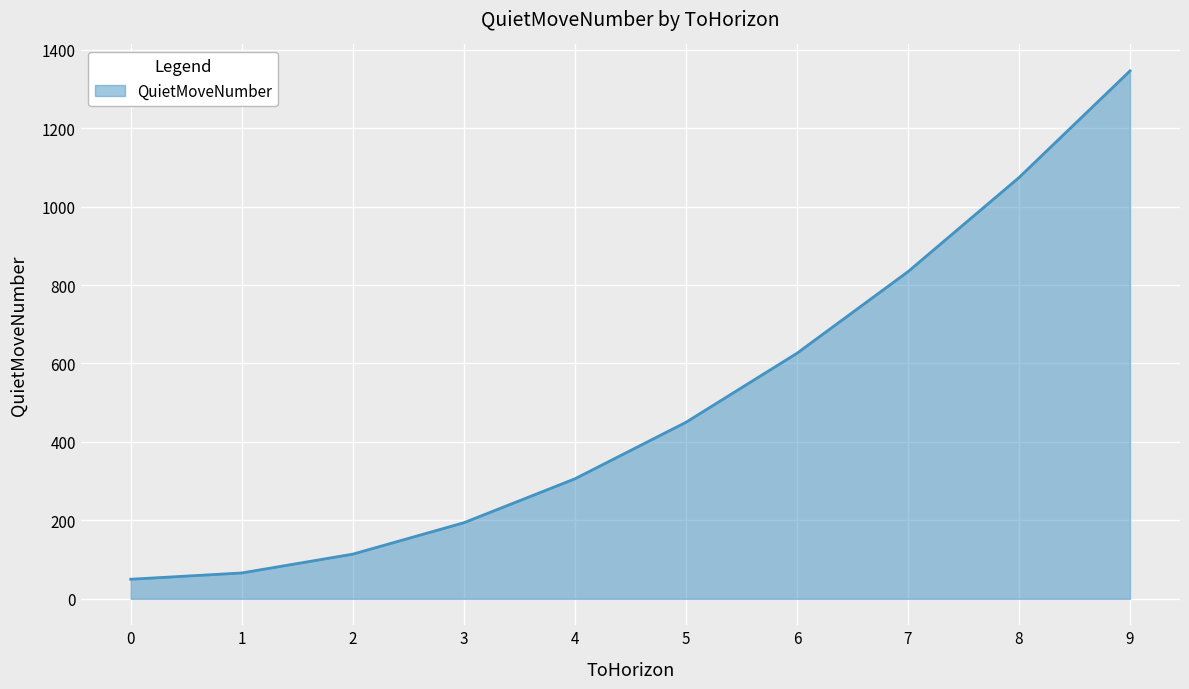

Approximately how many times larger is the value at 3 compared to 8?

0.2